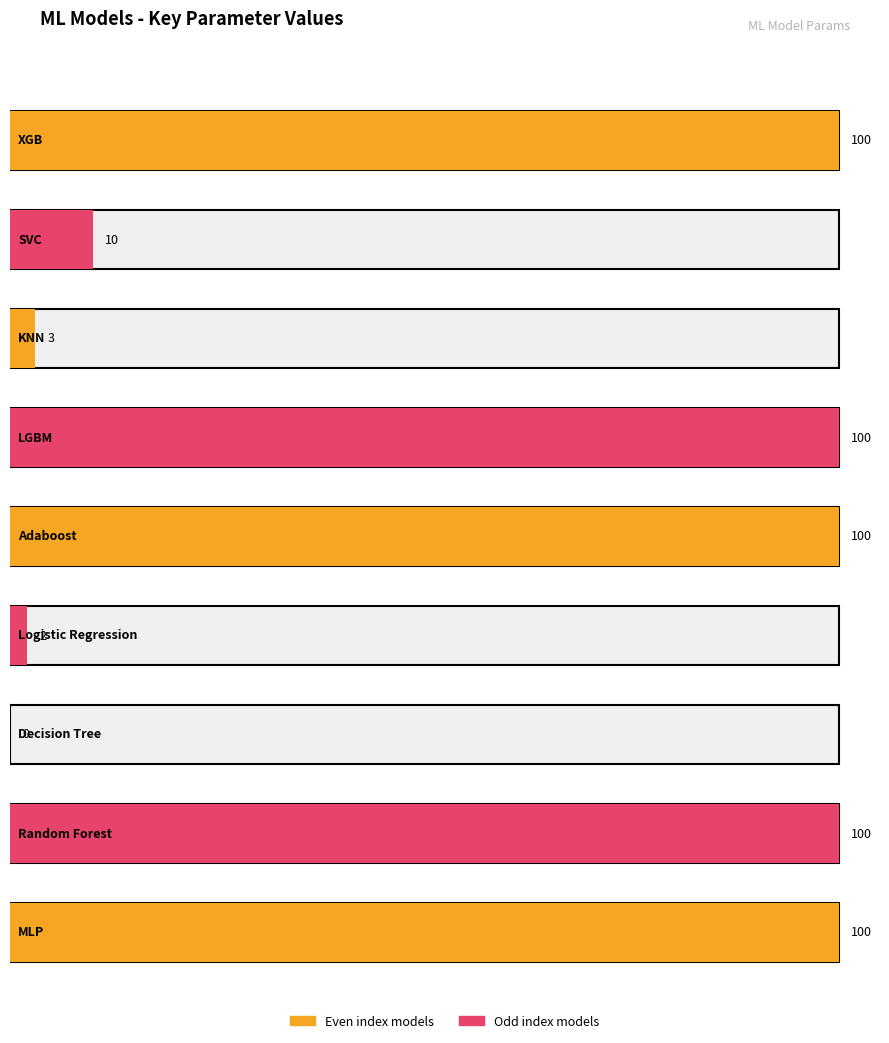

Where is the data nearest to the value 50?

SVC